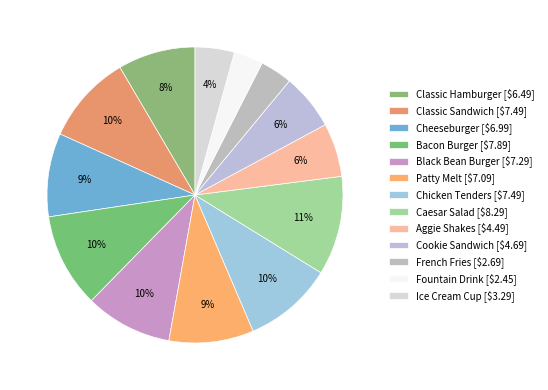

How many slices are in this pie chart?

13